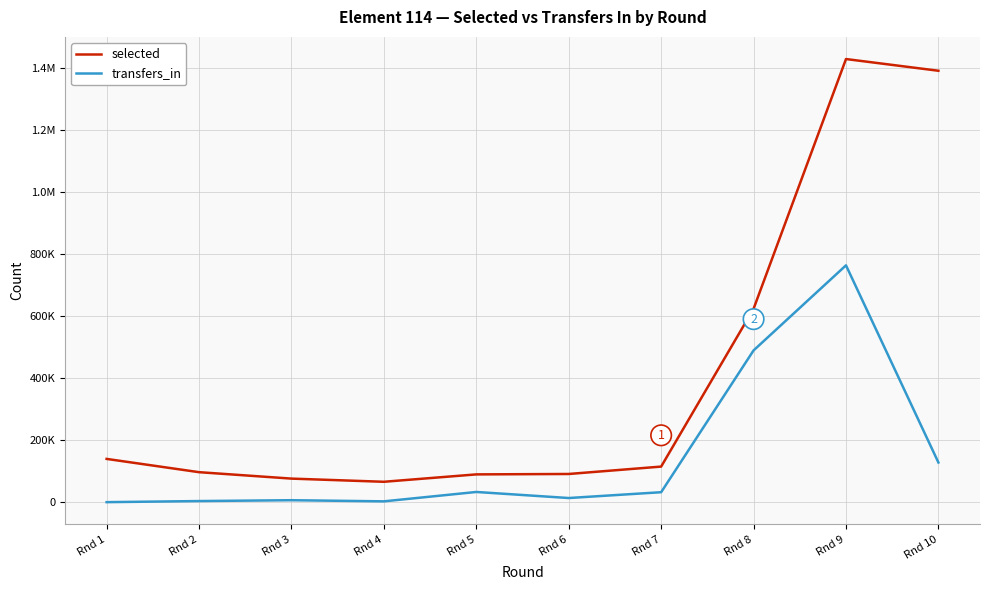

What are all the series names shown in the legend?

selected, transfers_in